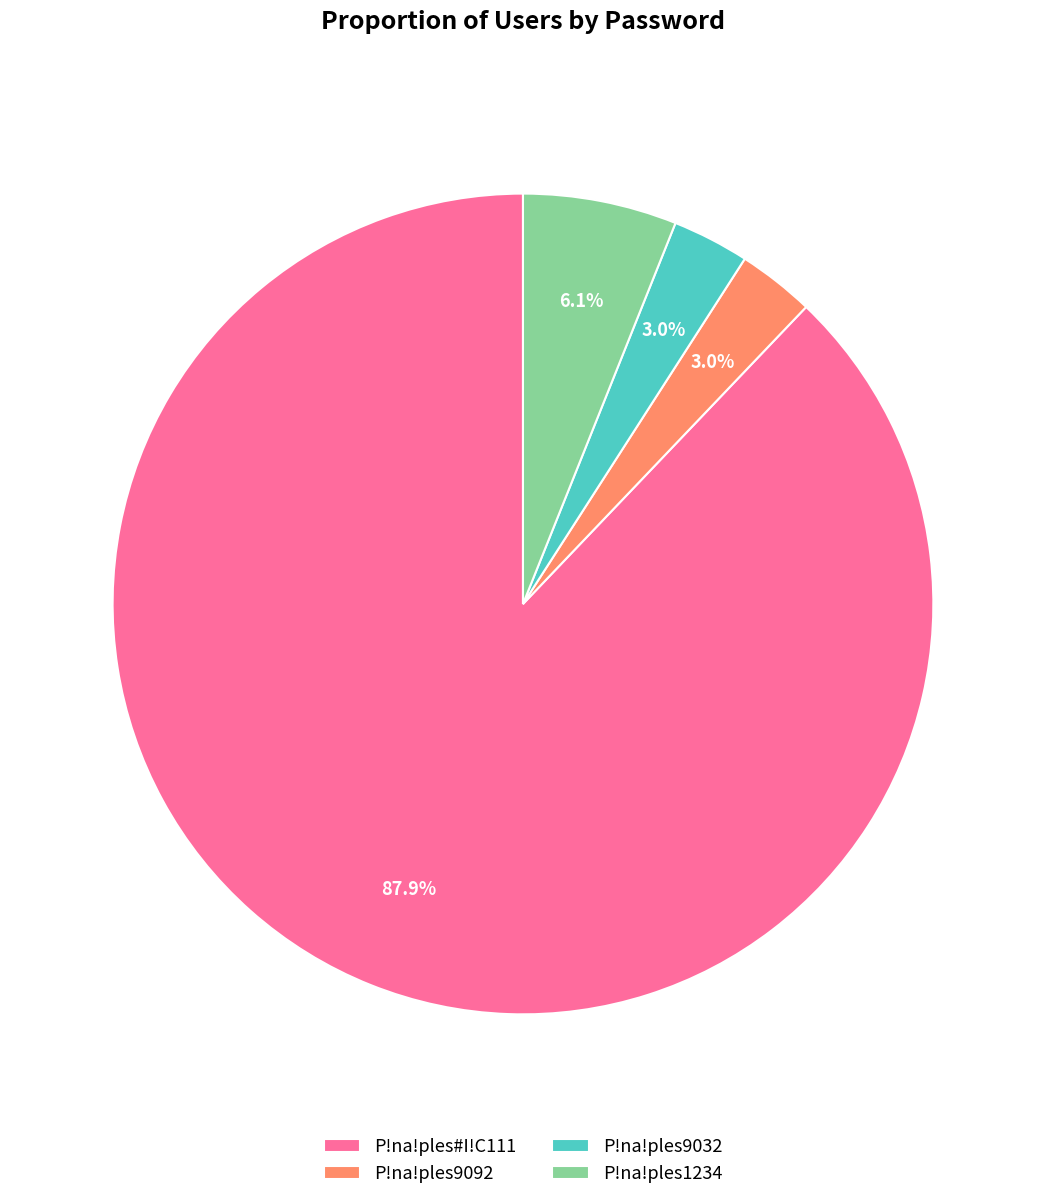

Between P!na!ples#I!C111 and P!na!ples9032, which is larger?

P!na!ples#I!C111